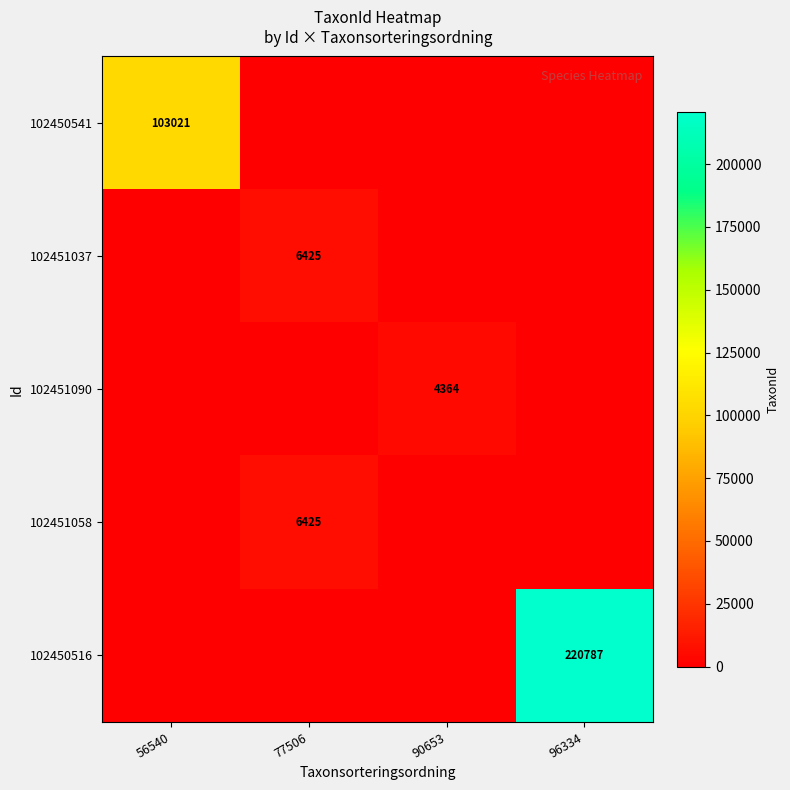

The 102451058 series shows 0 at 90653. True or false?

True